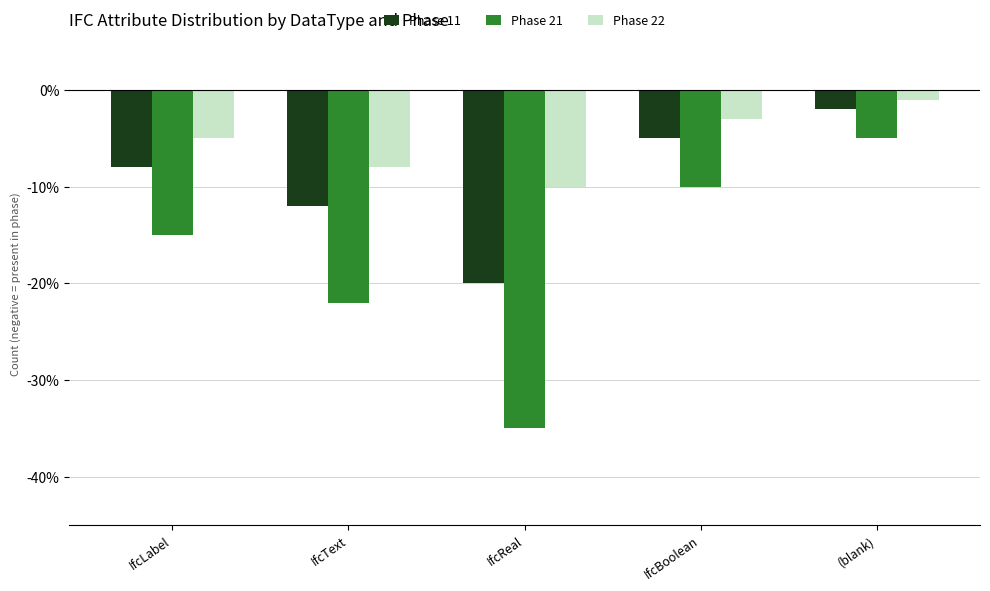

Which series has the largest range (max minus min)?

Phase 21